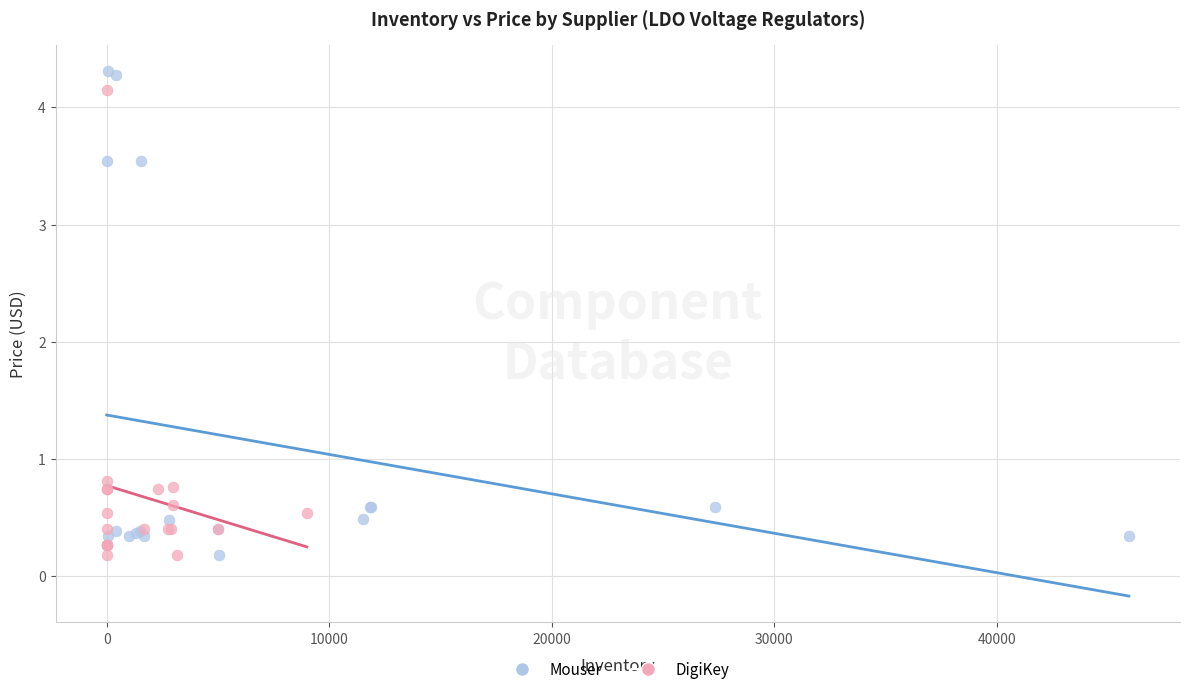

Which series contains the highest Y value?

Mouser